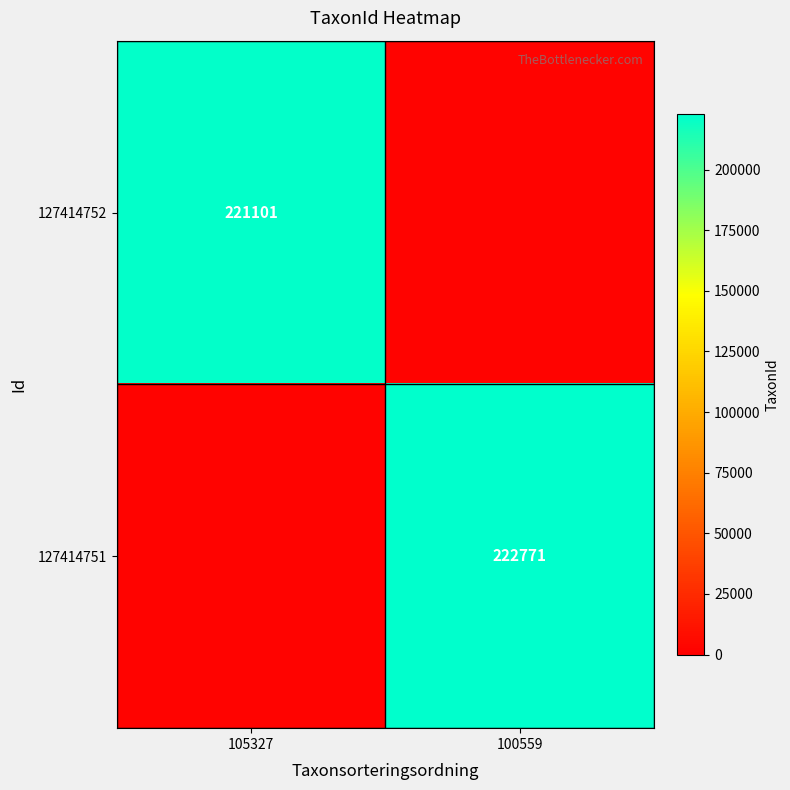

Is the value of 127414752 at 105327 greater than the value of 127414751 at 100559?

No